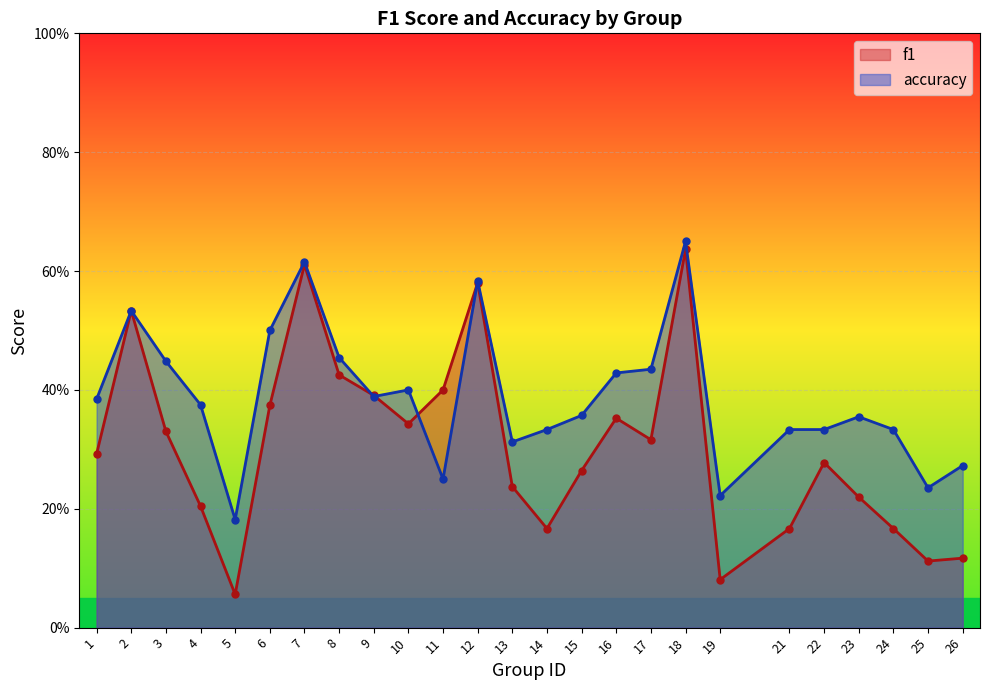

What is the greatest value displayed?

0.7